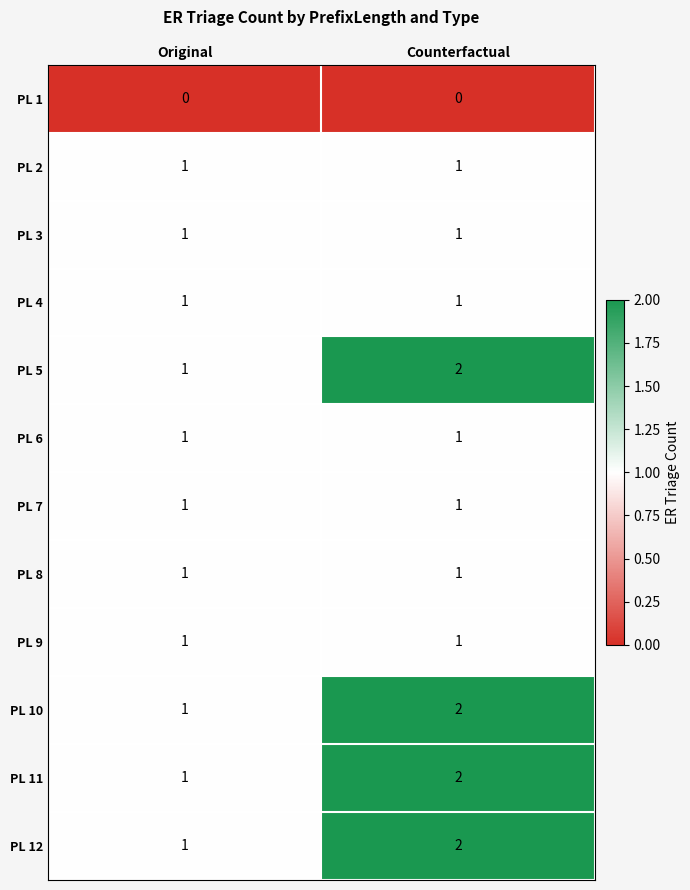

The value of PL 9 at Original is 1. True or false?

True